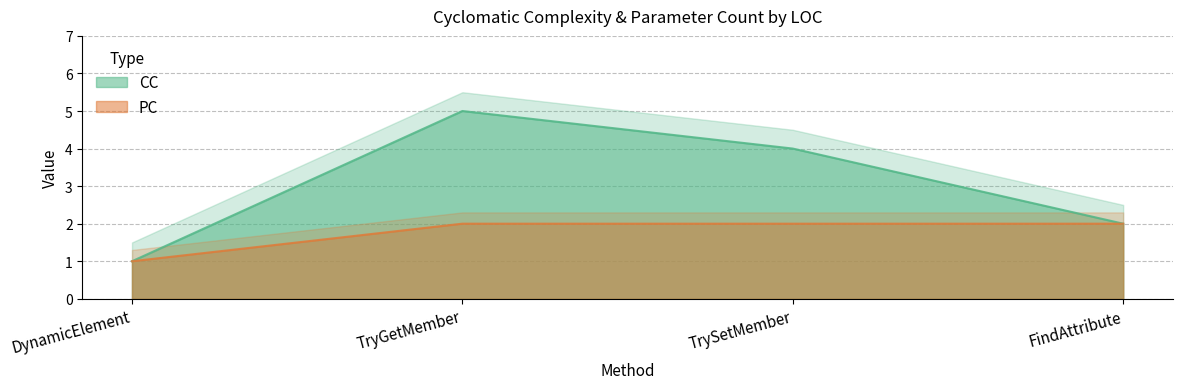

What is the maximum value shown in the chart?

5